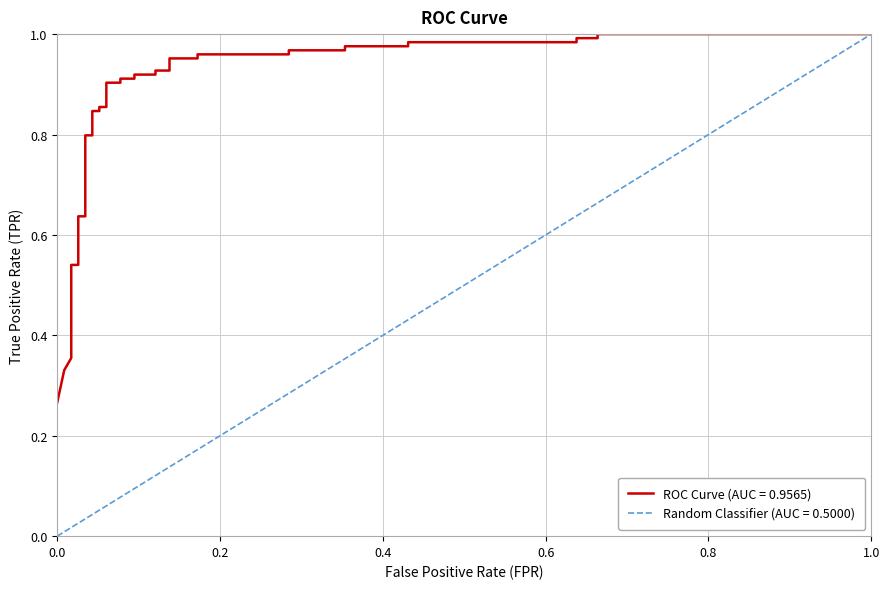

Does the chart display data point markers on the line(s)?

No